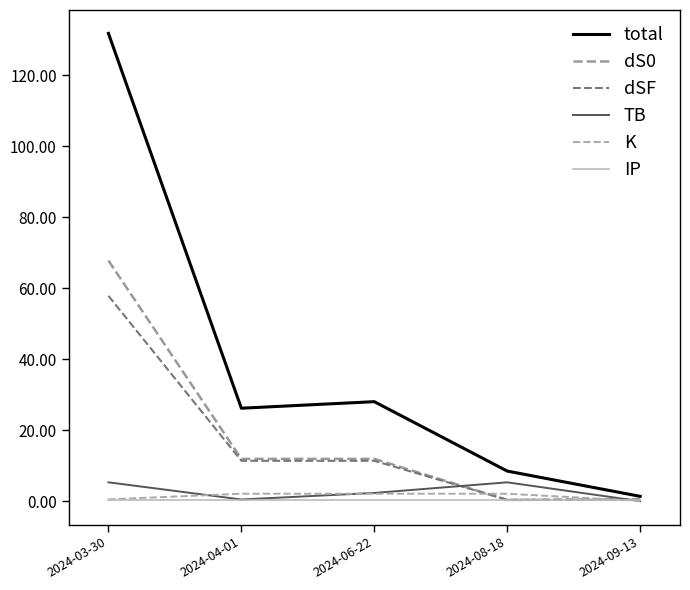

Is this an area chart (filled region under the line)?

No